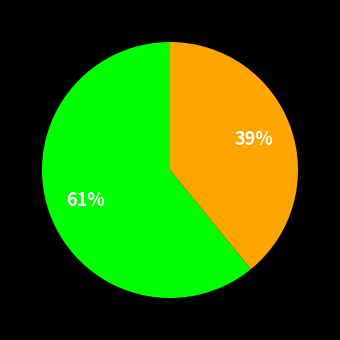

Is there a majority slice in this chart?

Yes